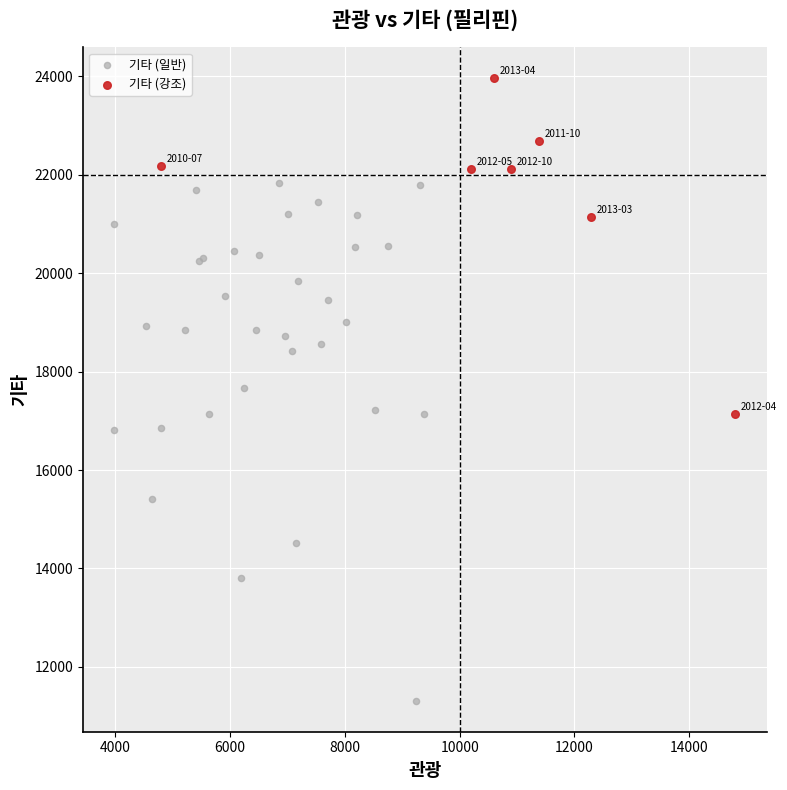

Which series contains the highest Y value?

기타 (강조)